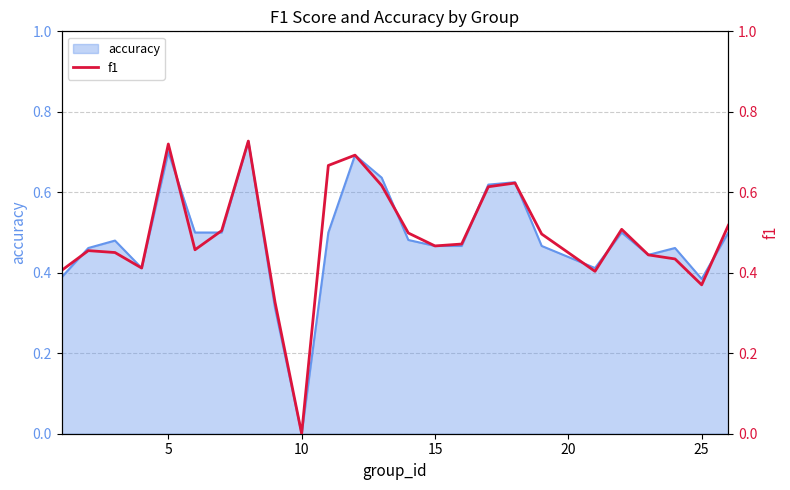

How many lines are shown in the chart?

1